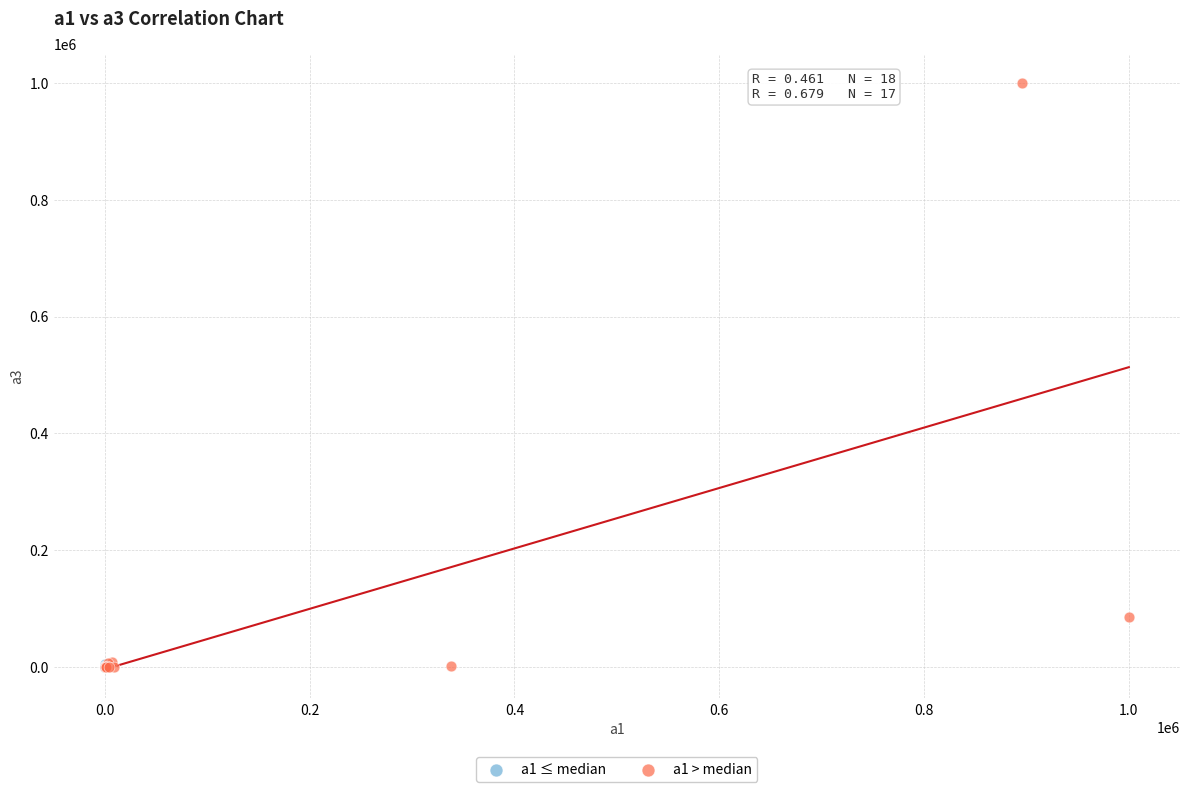

Which series has the largest Y range (max minus min)?

a1 > median